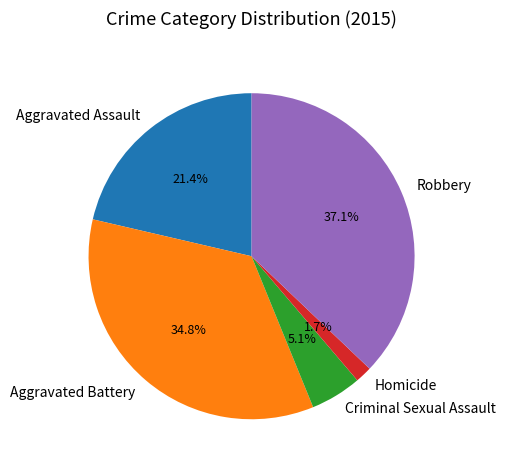

Between Aggravated Battery and Robbery, which is larger?

Robbery